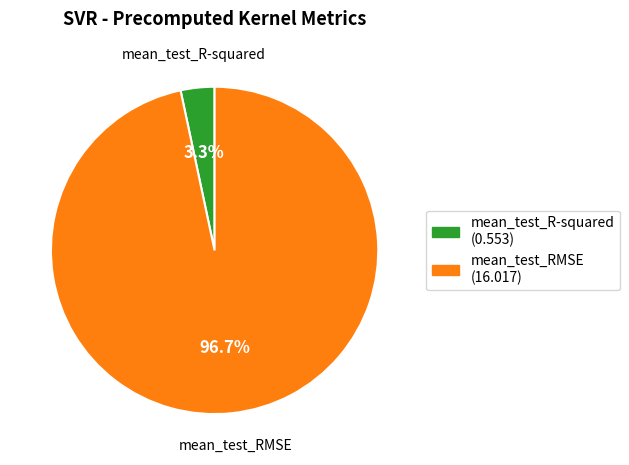

Is it true that mean_test_RMSE is 97% of the pie?

True